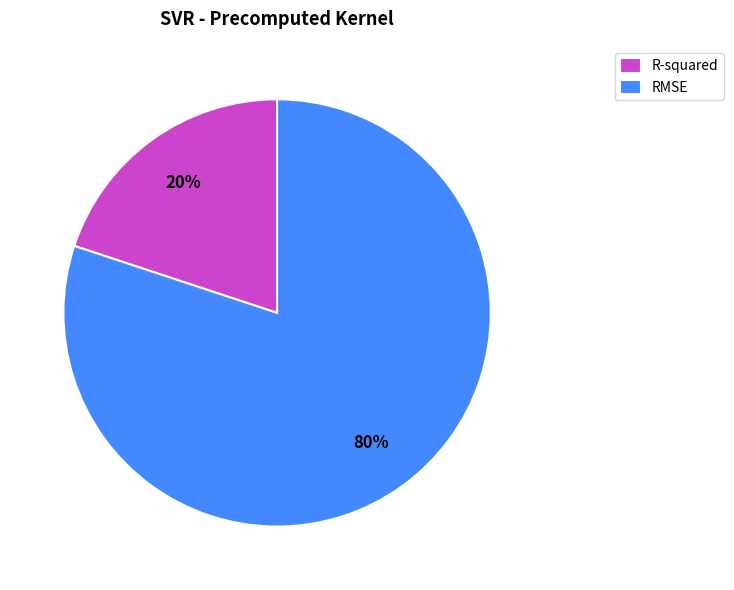

To the nearest percent, what percentage of the pie is RMSE?

80%